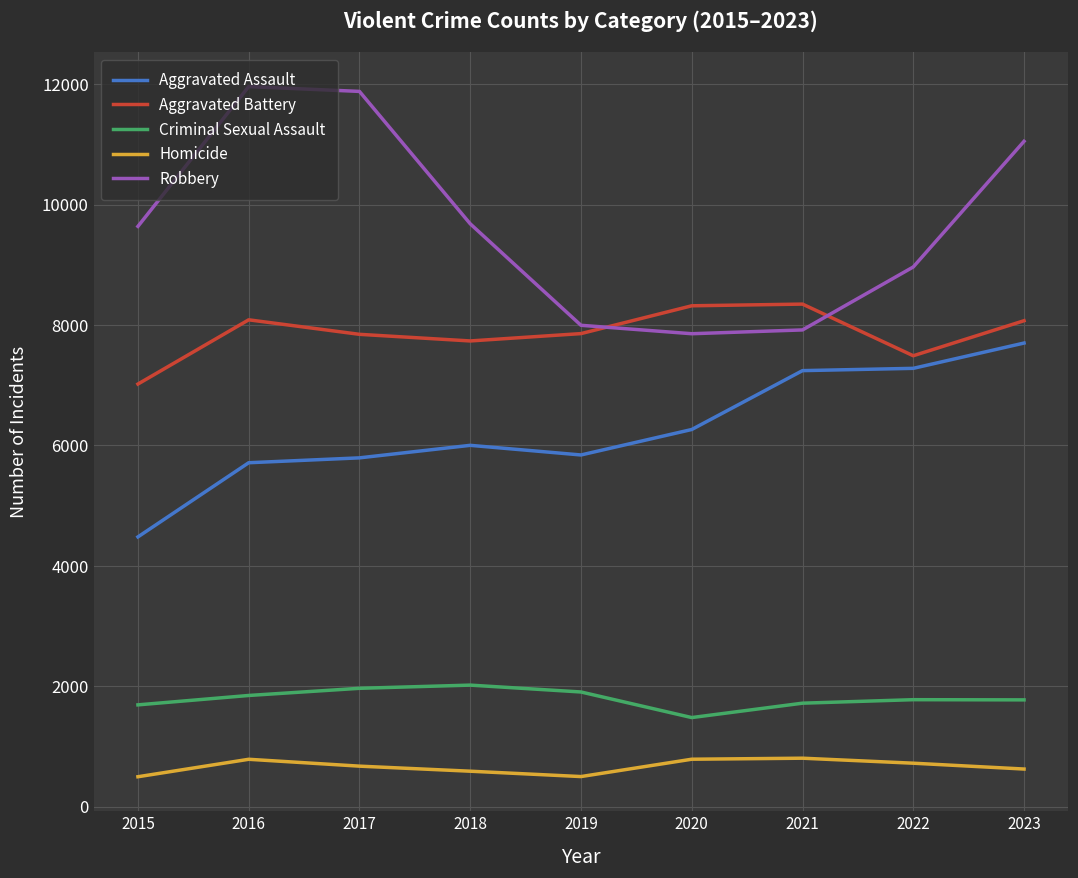

Between 2022 and 2023, which series saw the biggest shift?

Robbery